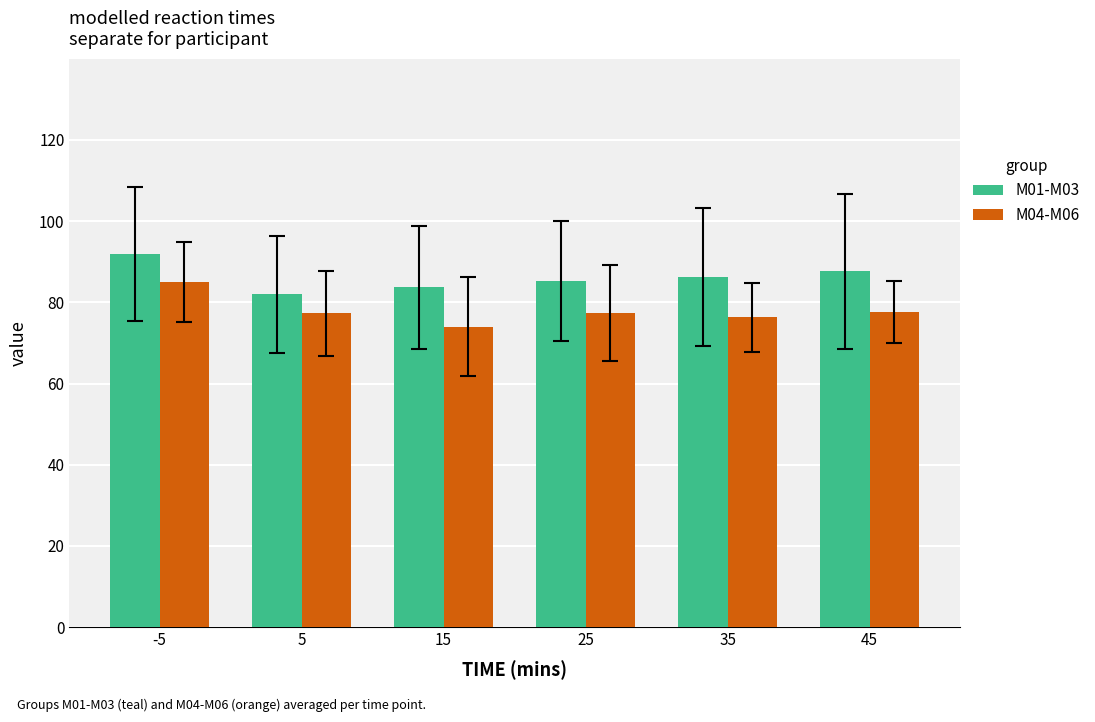

At which label does M01-M03 reach its minimum?

5